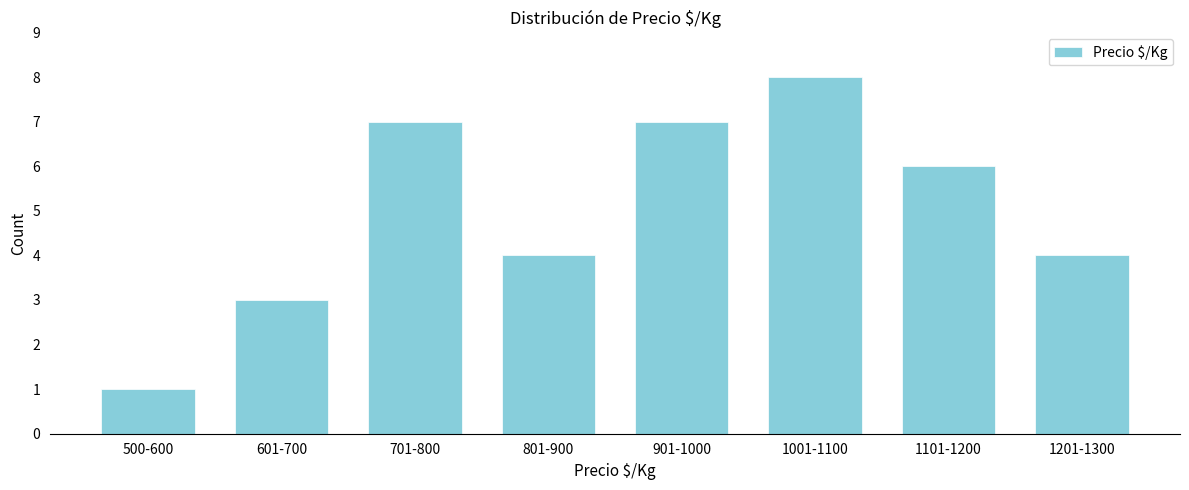

Reading left to right, what are all the values shown in this chart?

1	3	7	4	7	8	6	4